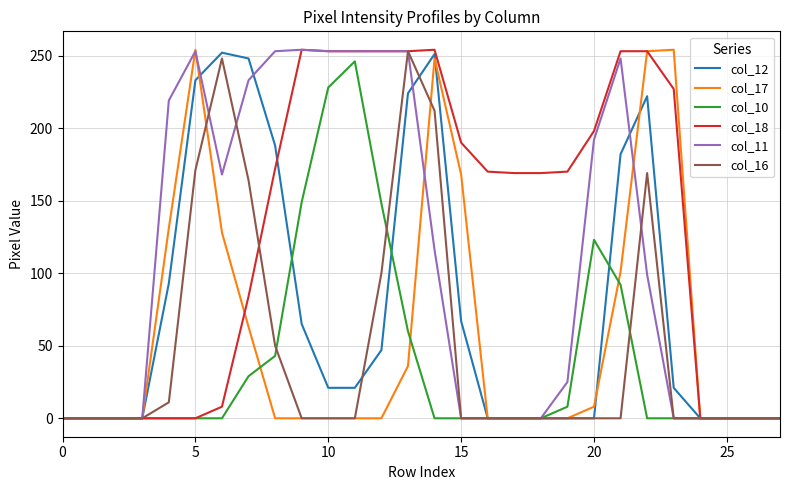

What are all the series names shown in the legend?

col_12, col_17, col_10, col_18, col_11, col_16